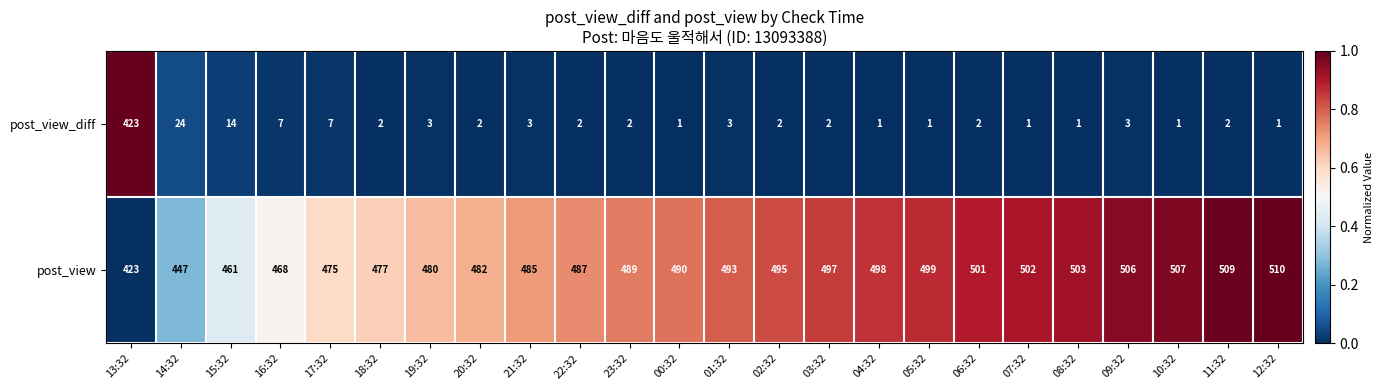

What is the total value across all series at 08:32?

504